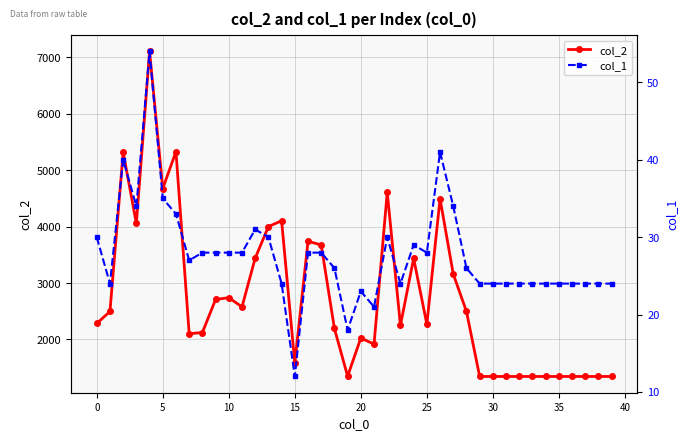

How many lines are shown in the chart?

2